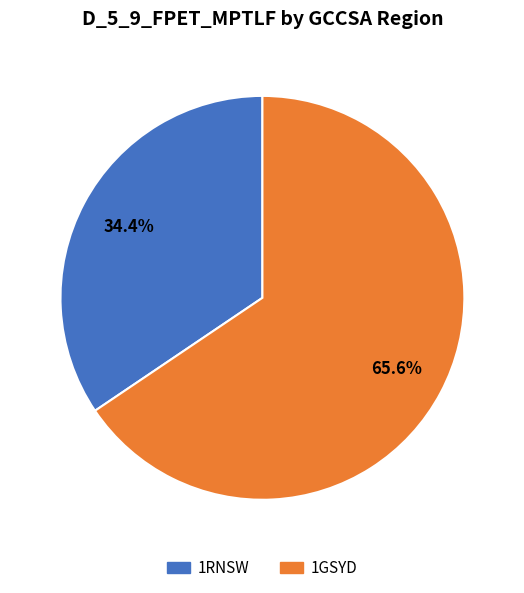

To the nearest percent, what is the difference between the largest and smallest slice percentages?

31%